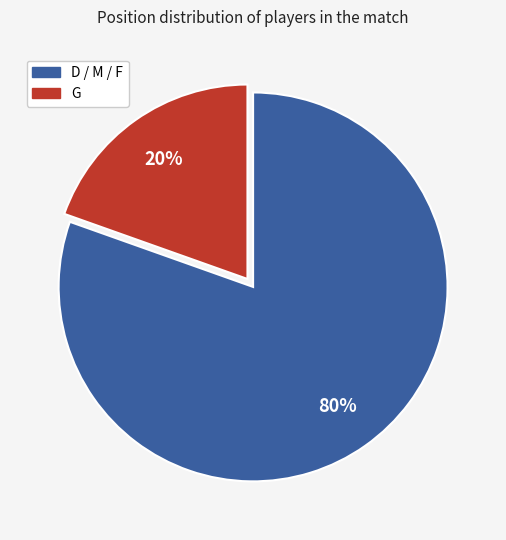

To the nearest percent, what is the average slice percentage?

50%